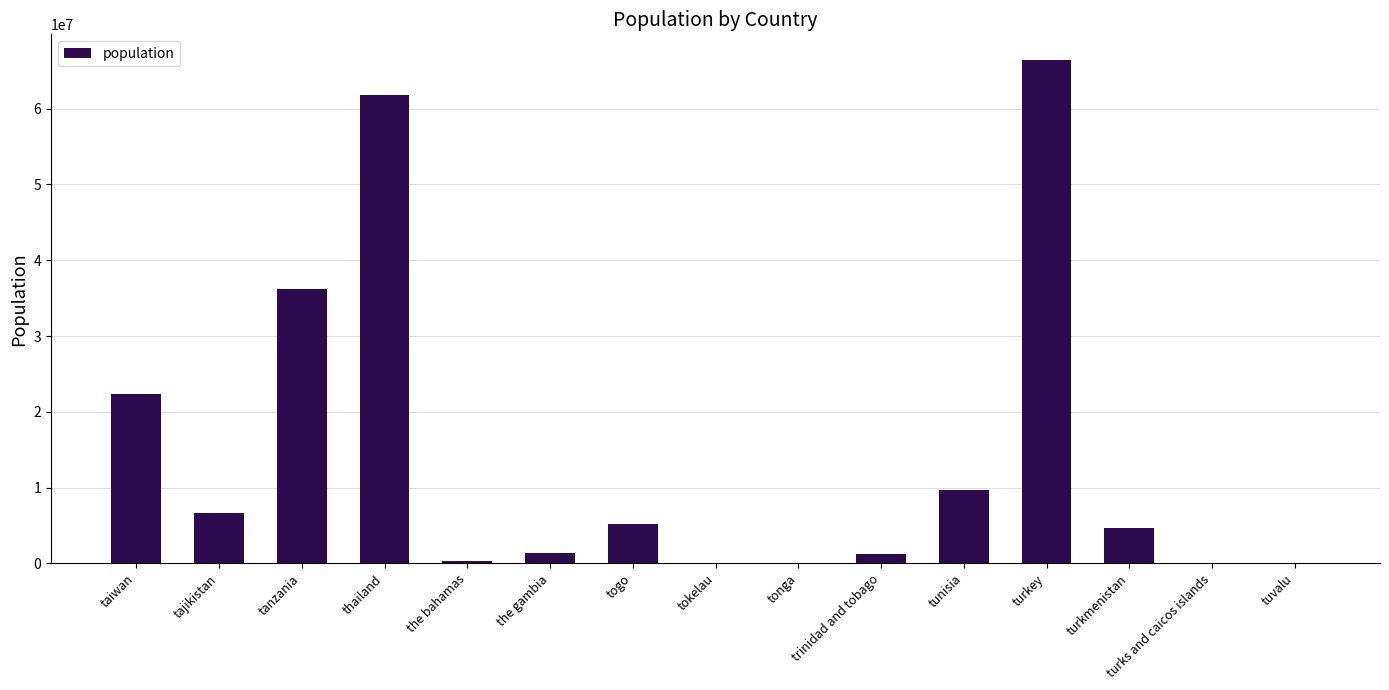

Which has a higher value, tokelau or togo?

togo